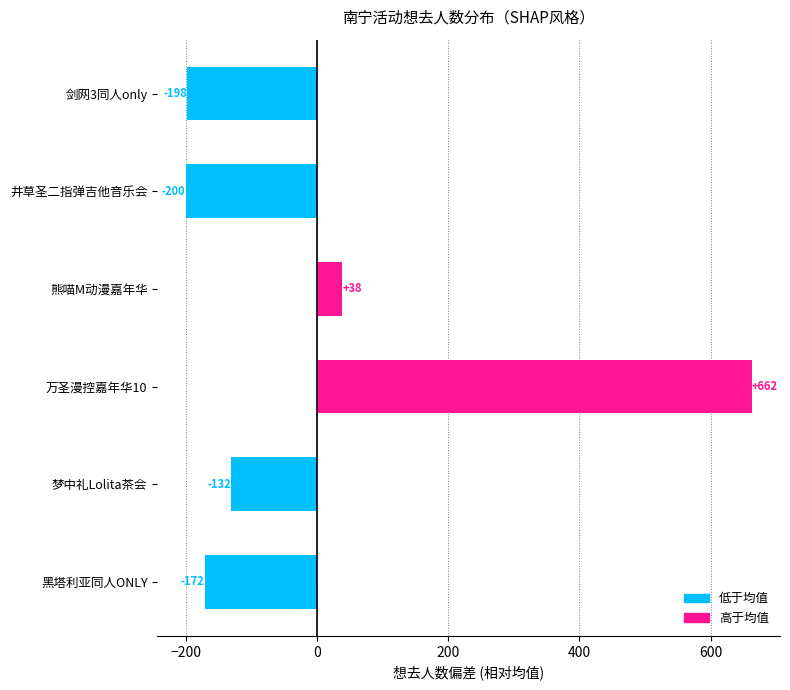

List the labels in order of value, largest first.

万圣漫控嘉年华10, 熊喵M动漫嘉年华, 梦中礼Lolita茶会, 黑塔利亚同人ONLY, 剑网3同人only, 井草圣二指弹吉他音乐会